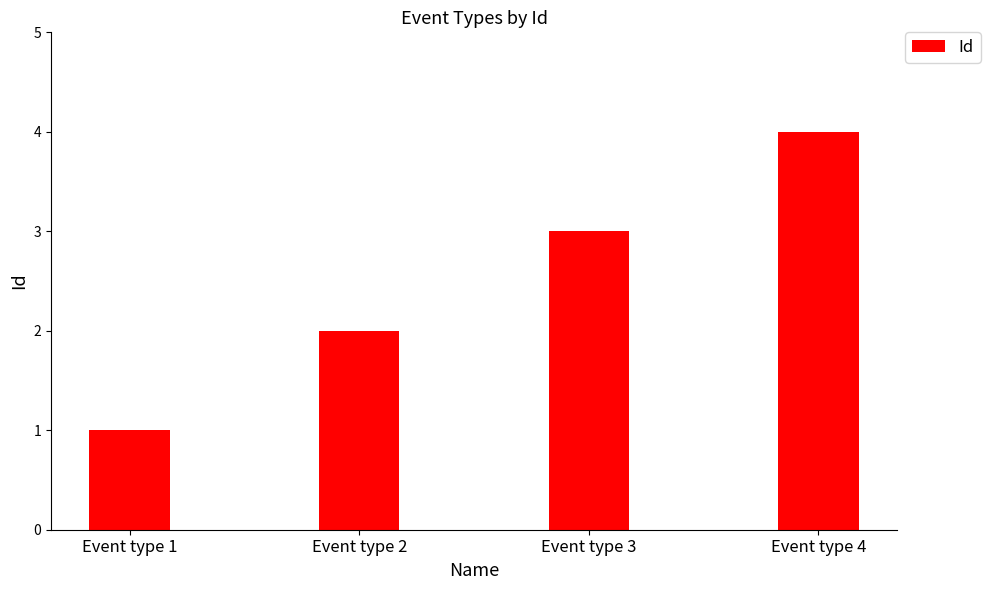

Which category has the lowest value across all series?

Event type 1